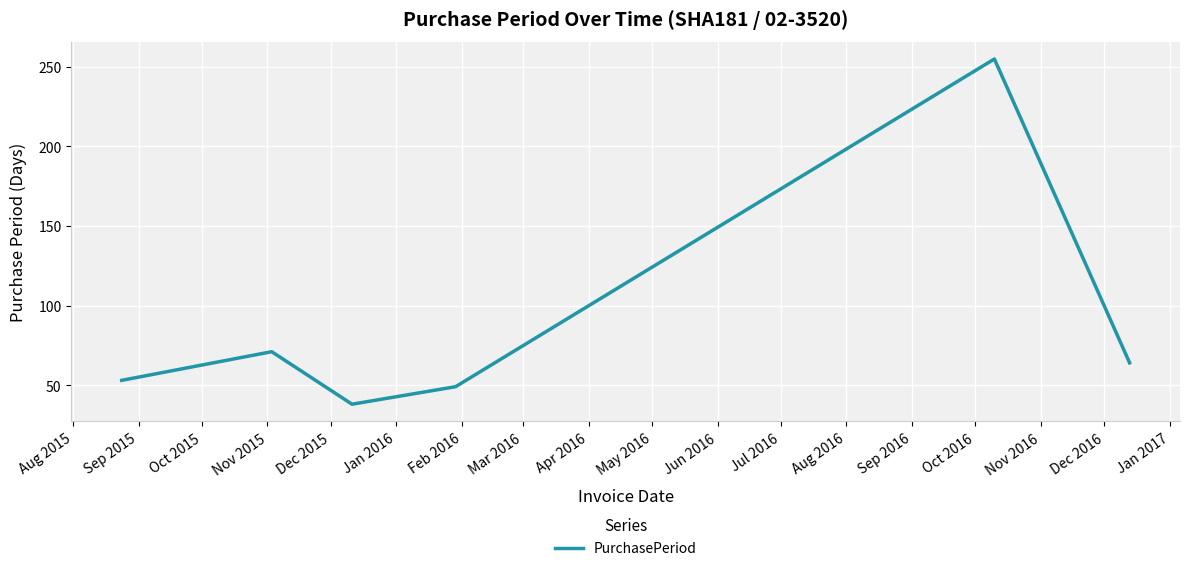

What is the minimum value shown in the chart?

38